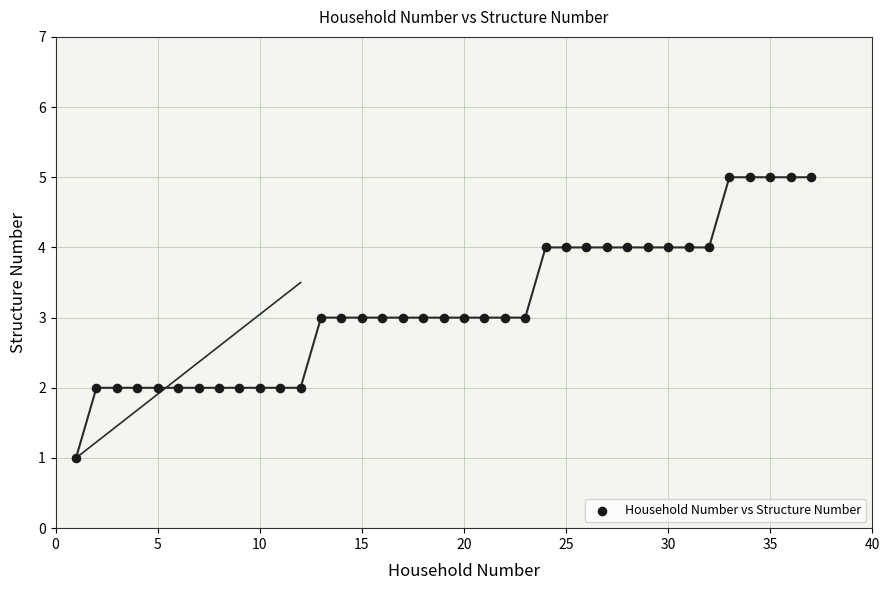

What is the range of X values (max minus min)?

36